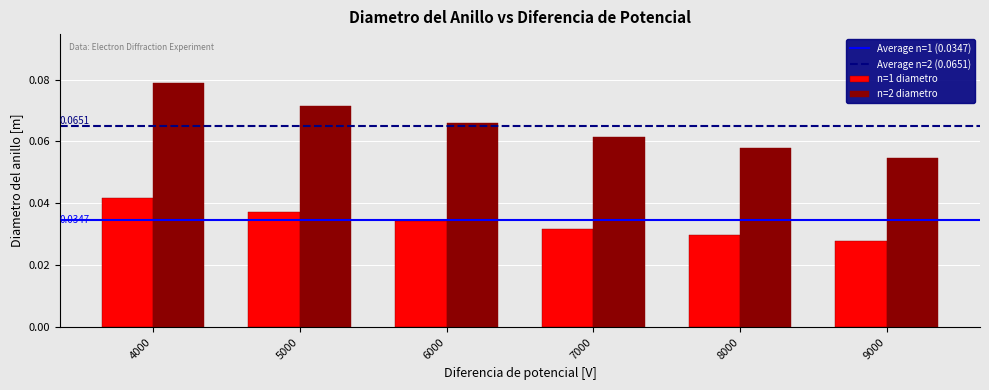

How many groups of bars are there?

6